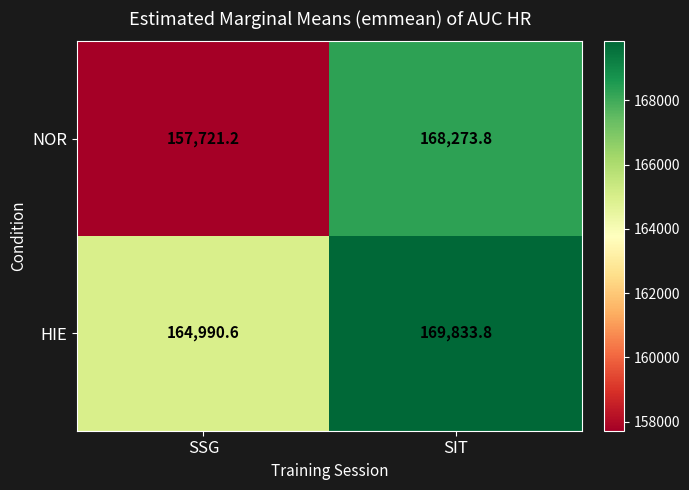

The NOR series shows 76006.7 at SIT. True or false?

False